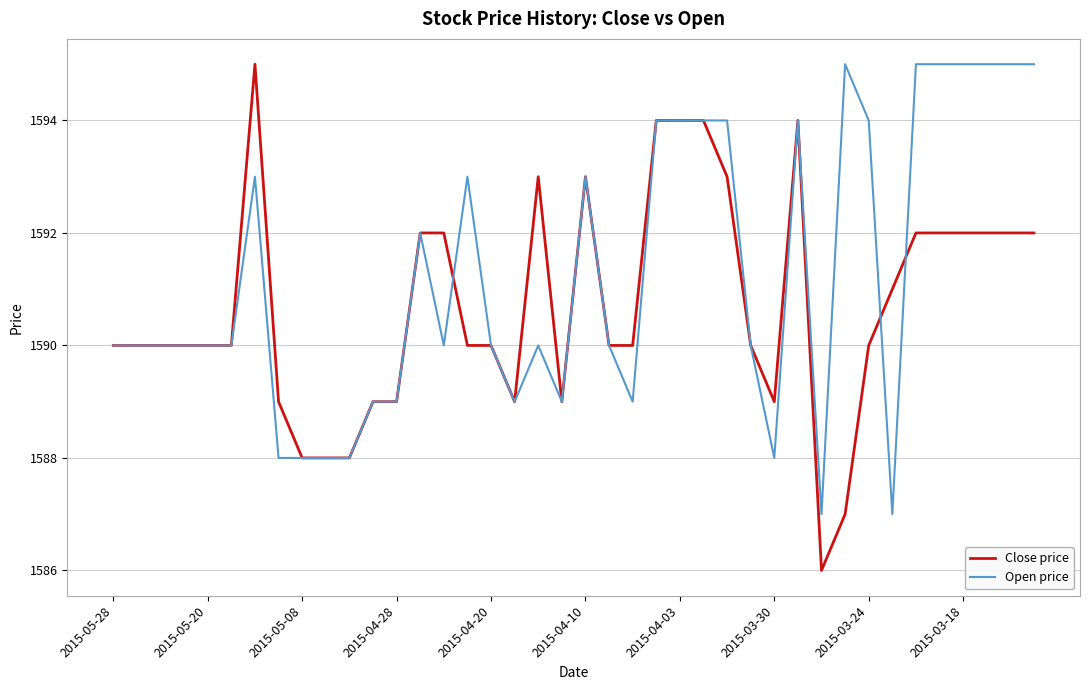

Which series has the largest total across all categories?

Open price